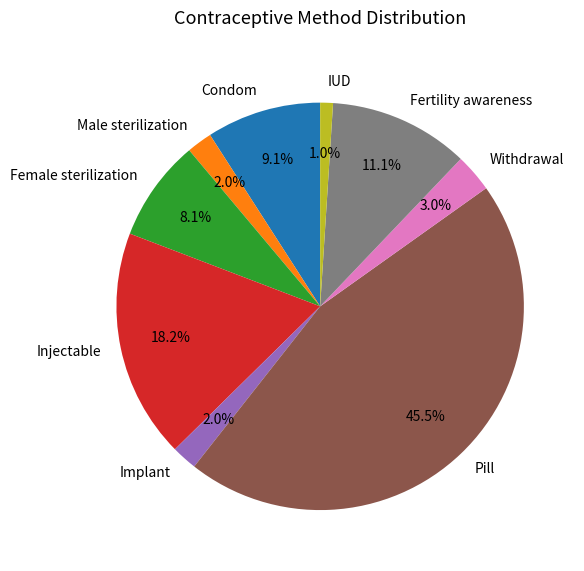

What percentage is NOT represented by Female sterilization?

91.9%